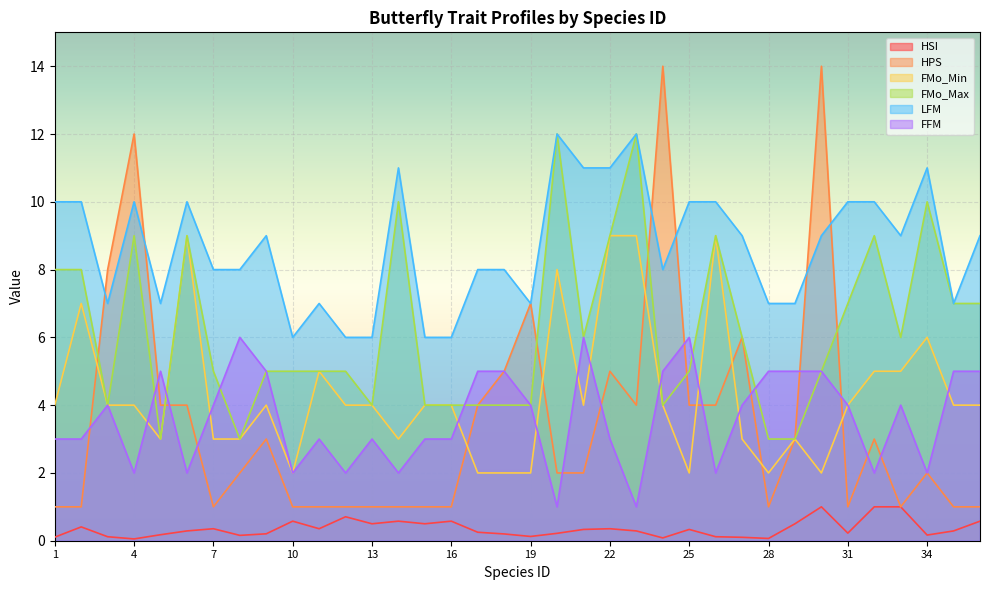

Which series ends up on top after the final intersection of HPS and LFM?

LFM